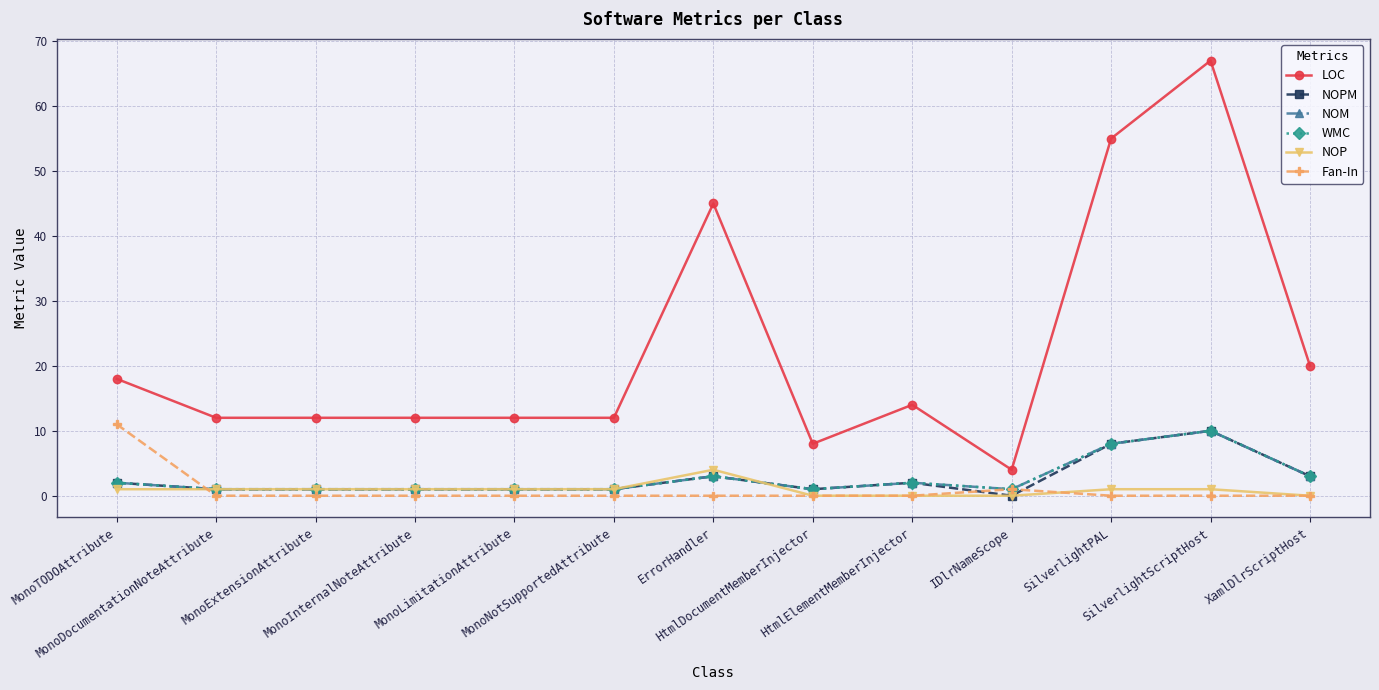

What is the label of the 3rd point from the left?

MonoExtensionAttribute